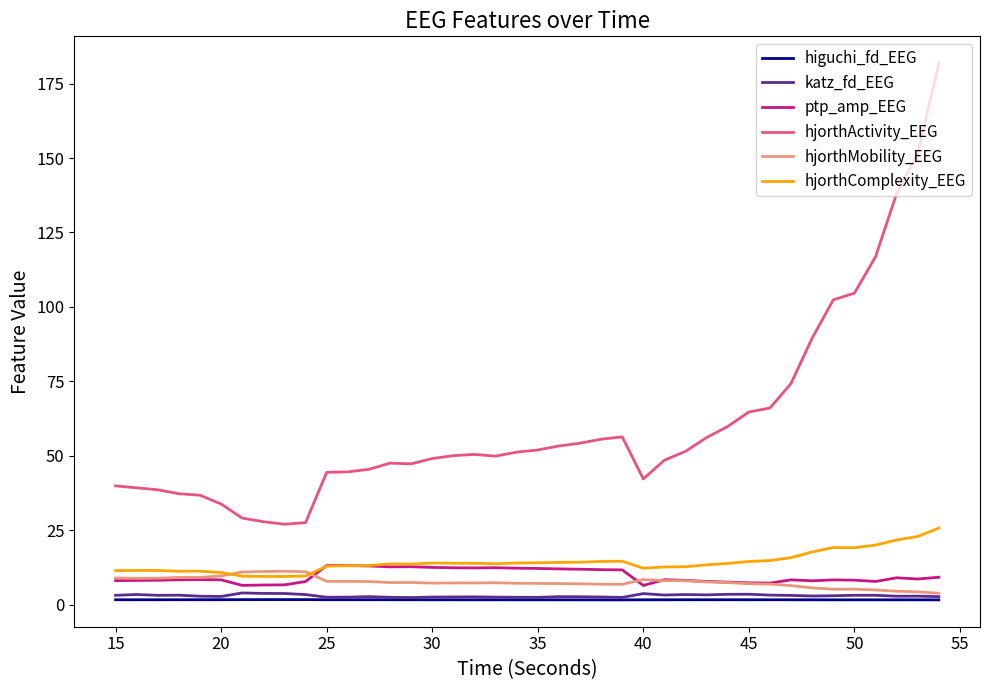

Which series has the widest spread of values?

hjorthActivity_EEG